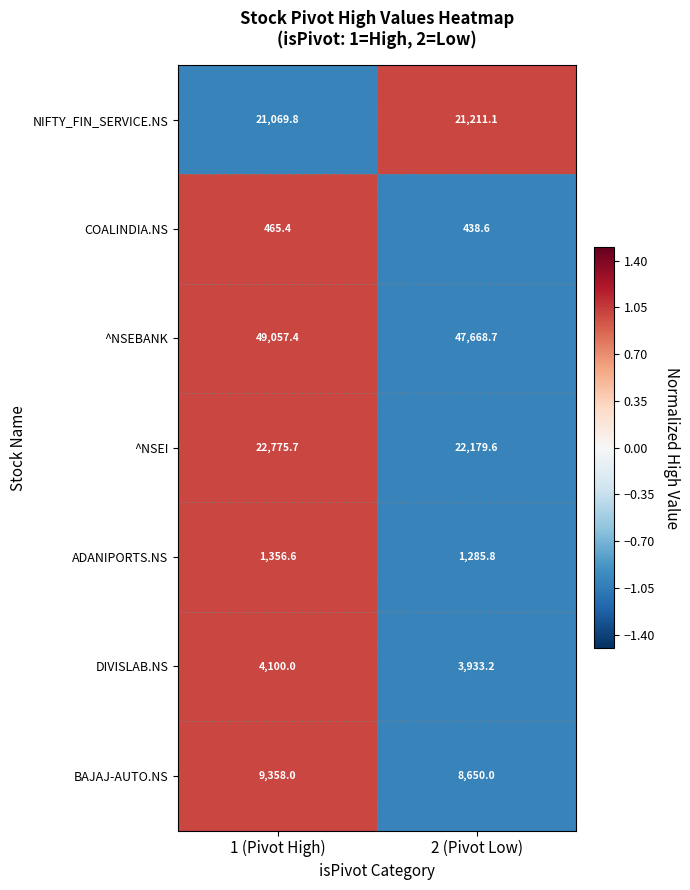

Reading left to right, transcribe all the data shown in this chart.

NIFTY_FIN_SERVICE.NS: 1 (Pivot High)=21069.8	2 (Pivot Low)=21211.1
COALINDIA.NS: 1 (Pivot High)=465.4	2 (Pivot Low)=438.6
^NSEBANK: 1 (Pivot High)=49057.4	2 (Pivot Low)=47668.7
^NSEI: 1 (Pivot High)=22775.7	2 (Pivot Low)=22179.6
ADANIPORTS.NS: 1 (Pivot High)=1356.6	2 (Pivot Low)=1285.8
DIVISLAB.NS: 1 (Pivot High)=4100.0	2 (Pivot Low)=3933.2
BAJAJ-AUTO.NS: 1 (Pivot High)=9358.0	2 (Pivot Low)=8650.0